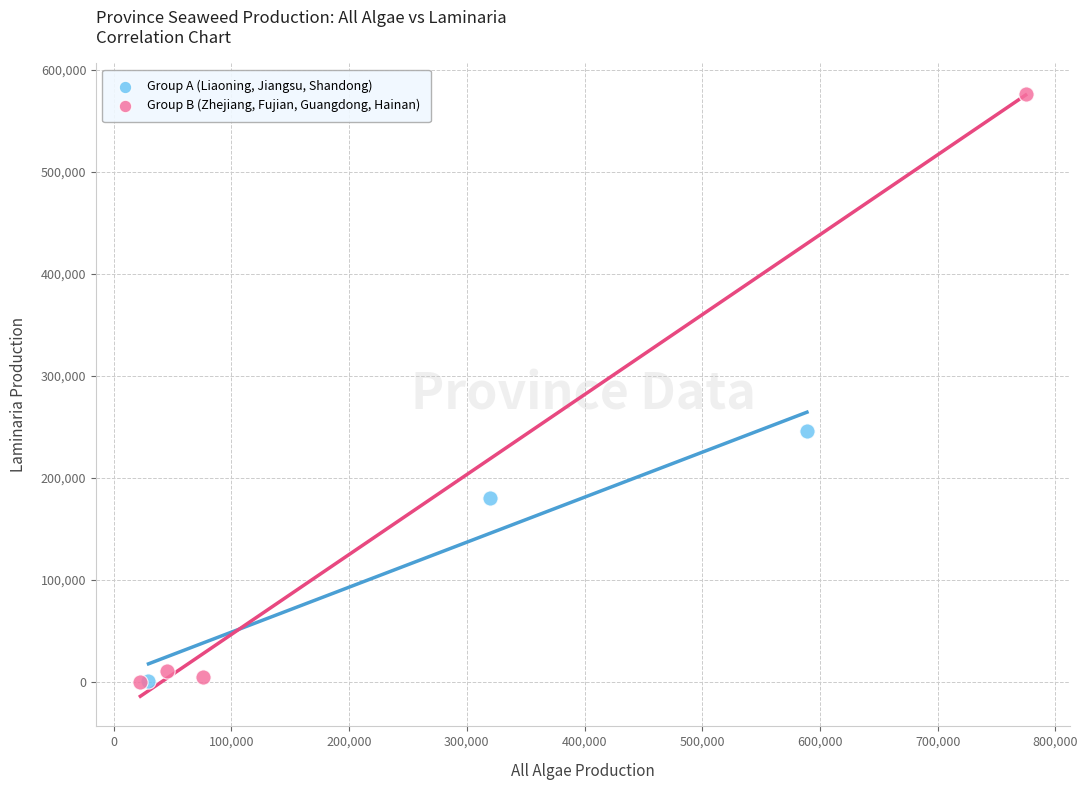

Which series has the widest spread of Y values?

Group B (Zhejiang, Fujian, Guangdong, Hainan)